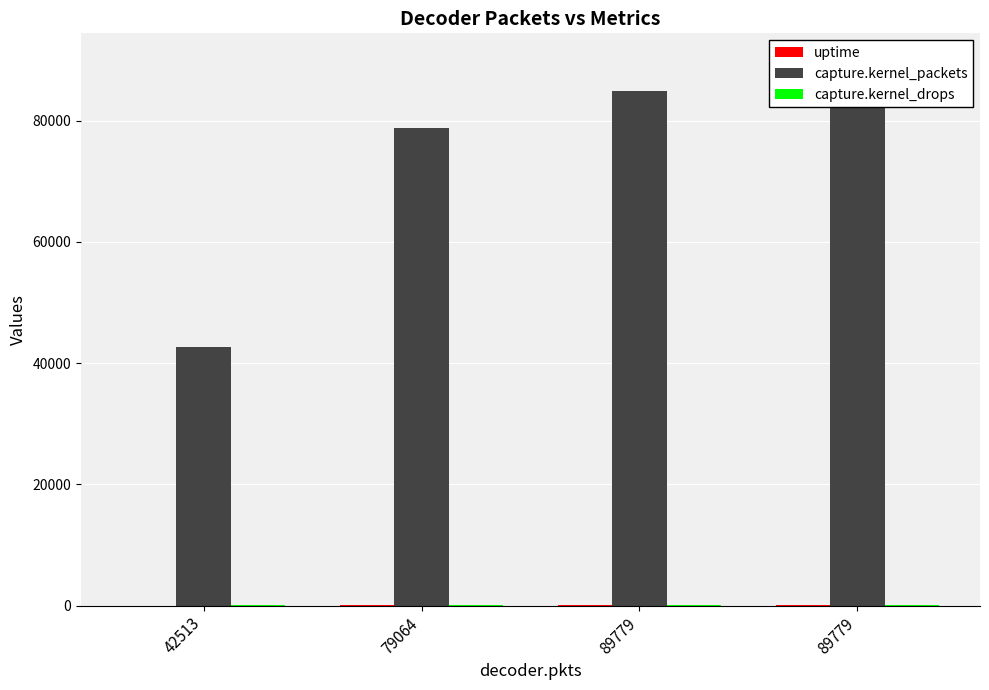

How many values in the capture.kernel_packets series exceed 84934?

1